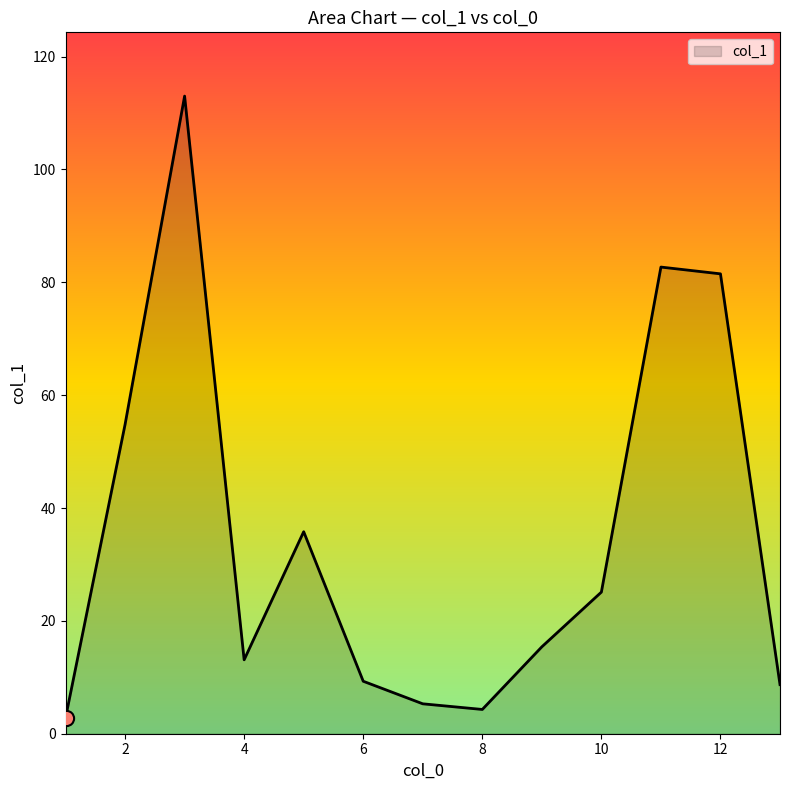

What is the smallest value displayed?

2.8